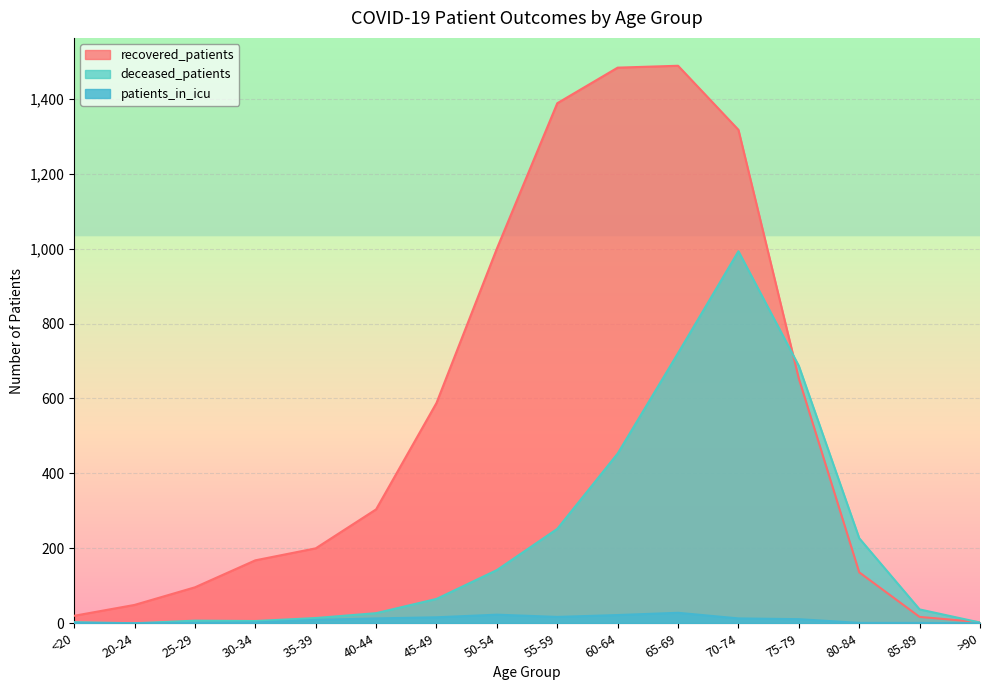

In recovered_patients, how many points are higher than both neighbors (excluding endpoints)?

1